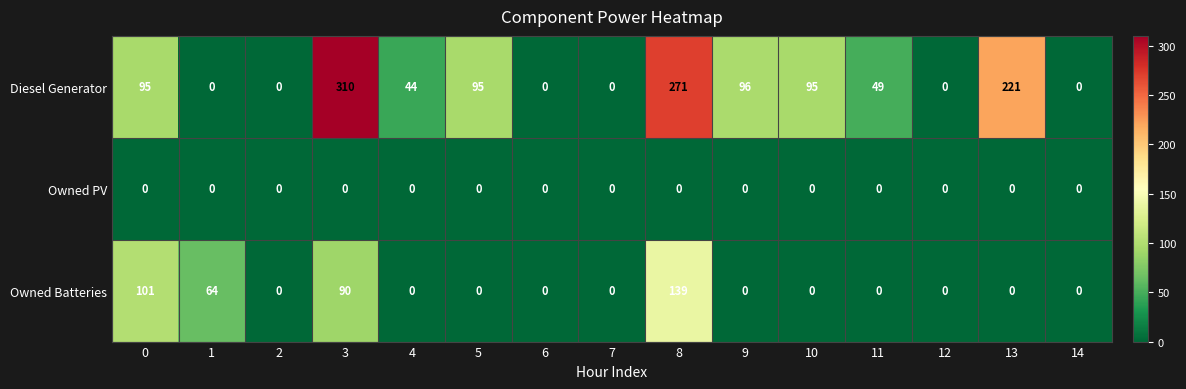

Which series has the largest range (max minus min)?

Diesel Generator